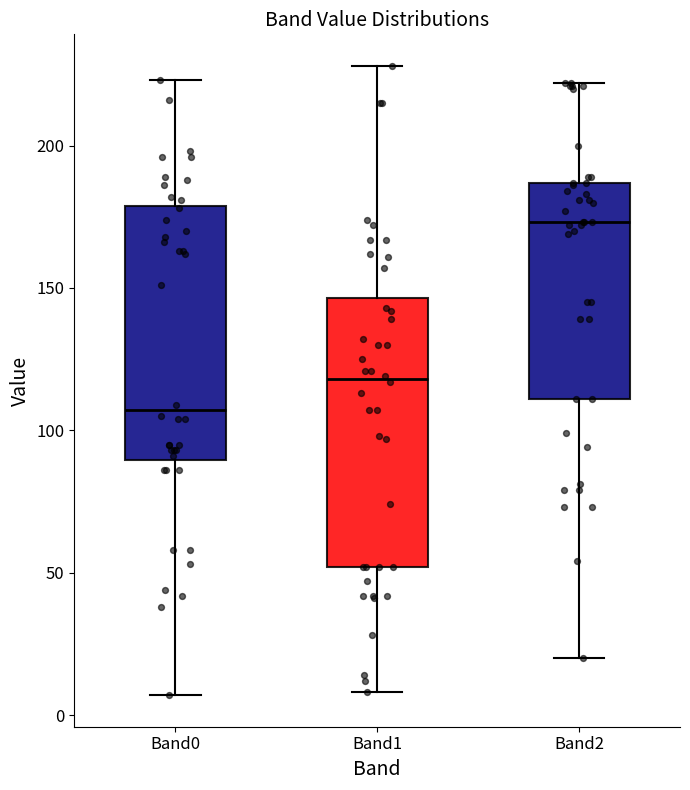

Where is the lower edge of the box for Band1 on the y-axis? The values are not printed on the chart, so give them approximately, as read against the axis.

50